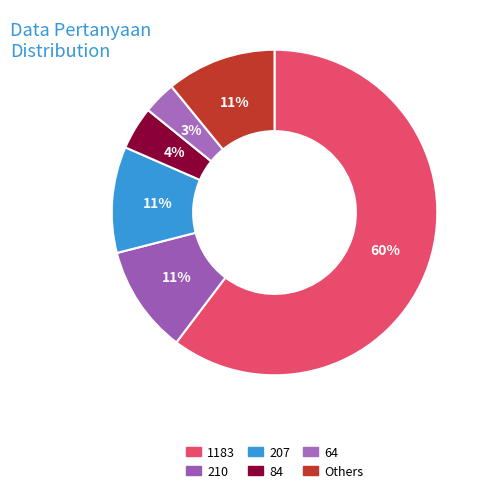

To the nearest percent, what is the difference between the largest and smallest slice percentages?

57%